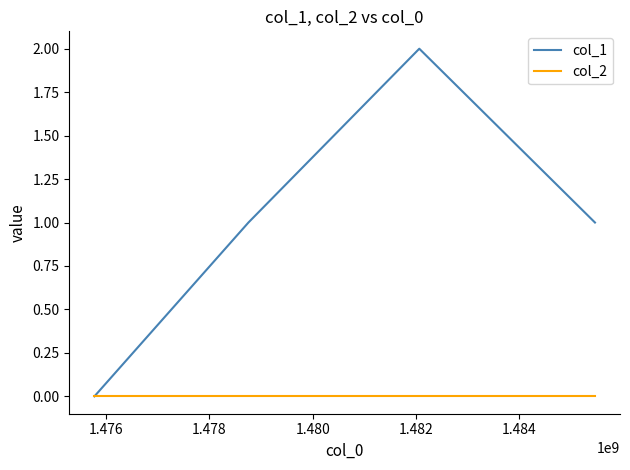

Which series has the largest total across all categories?

col_1